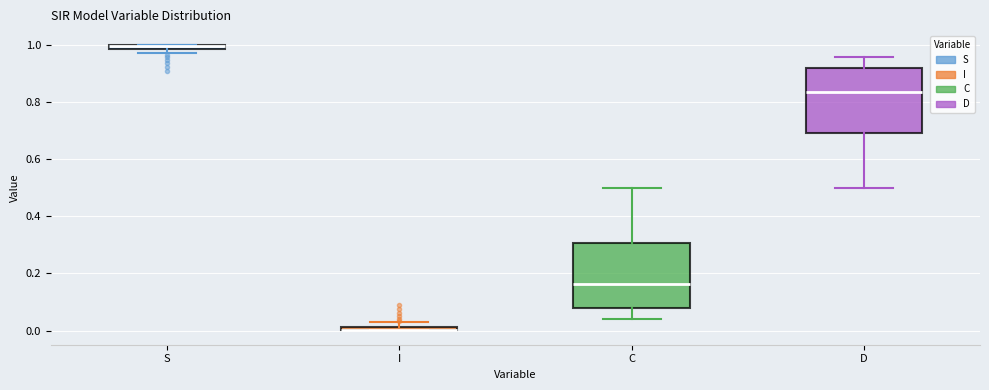

Where is the upper edge of the box for I on the y-axis? The values are not printed on the chart, so give them approximately, as read against the axis.

0.02